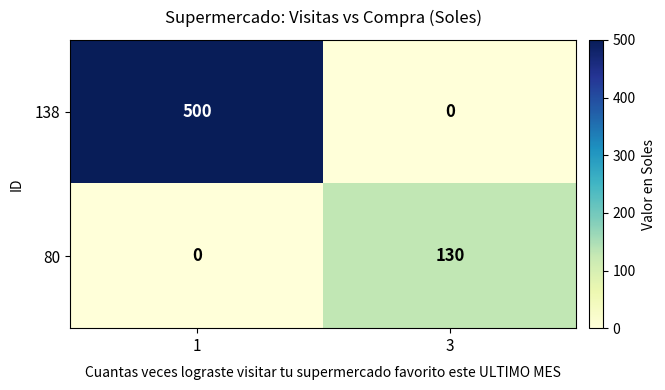

Is it true that 80 equals 130 at 3?

True